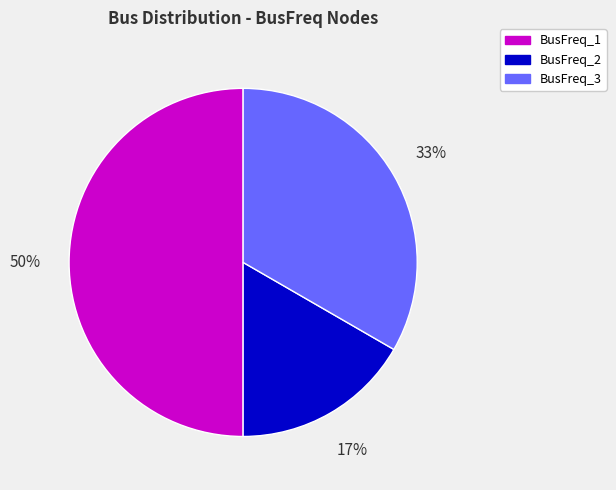

What is the ratio of the value at BusFreq_1 to the value at BusFreq_3?

1.5